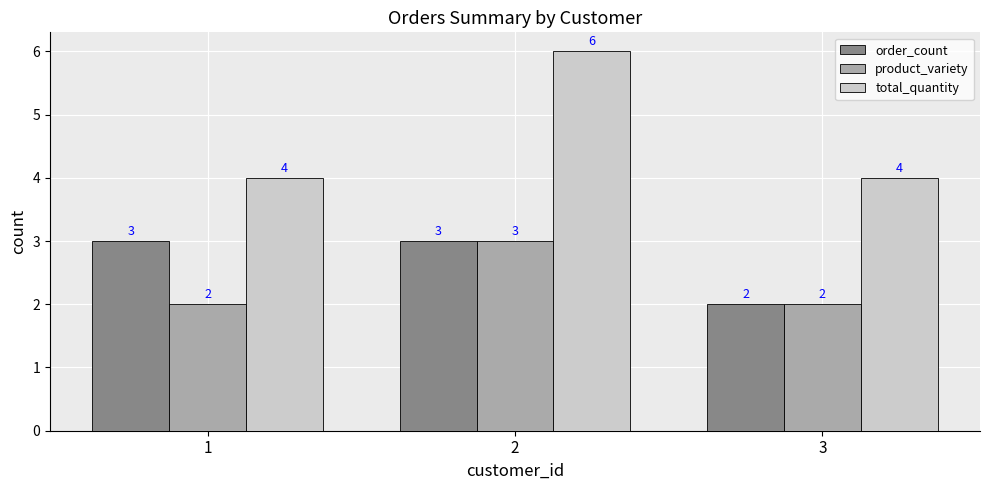

Is it true that product_variety equals 3 at 3?

False